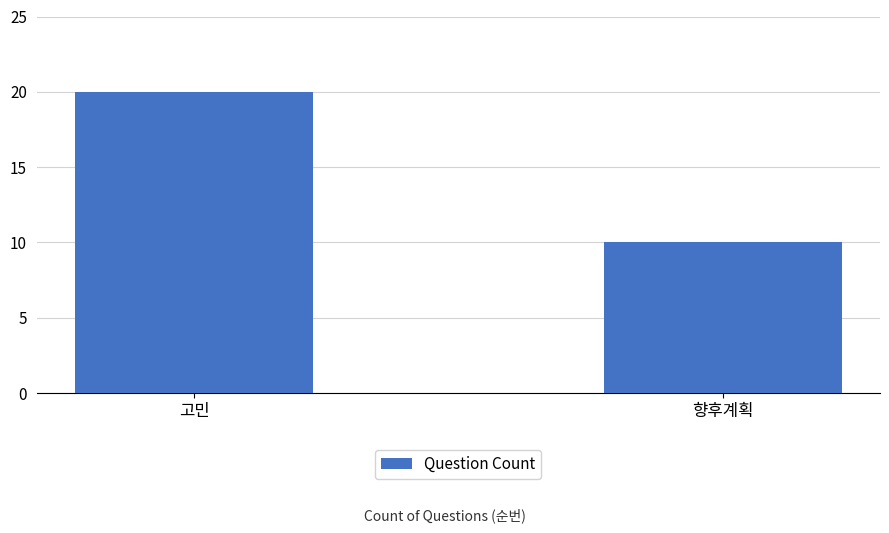

What is the greatest value displayed?

20